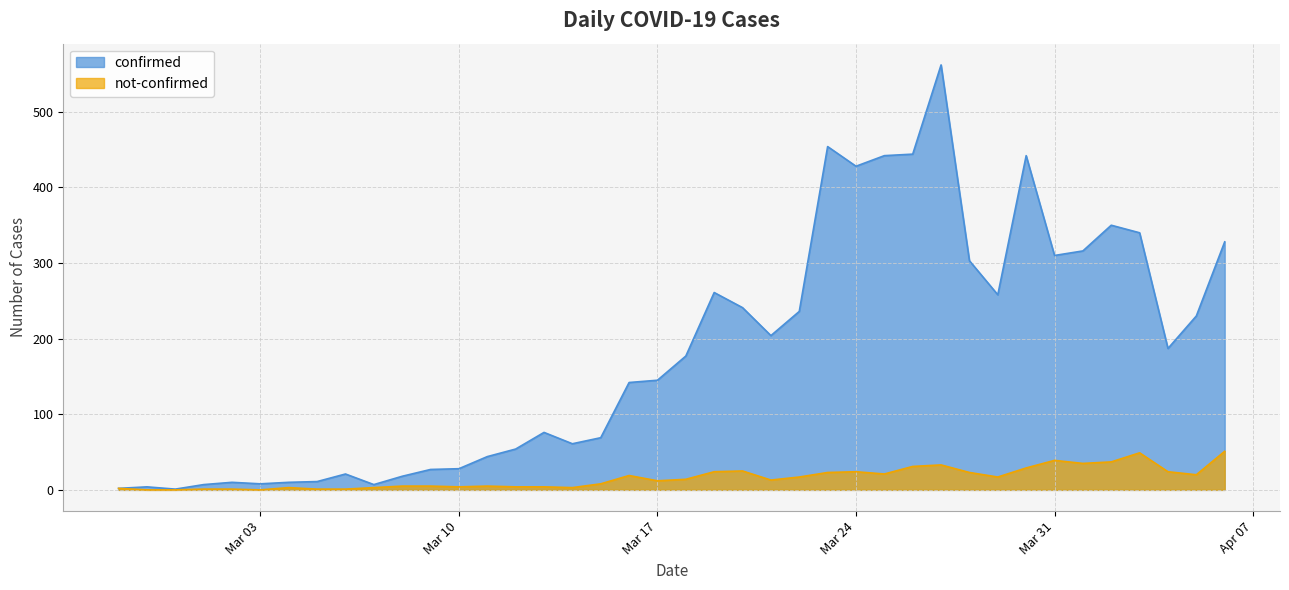

Which label corresponds to the smallest value in the chart?

2020-02-28